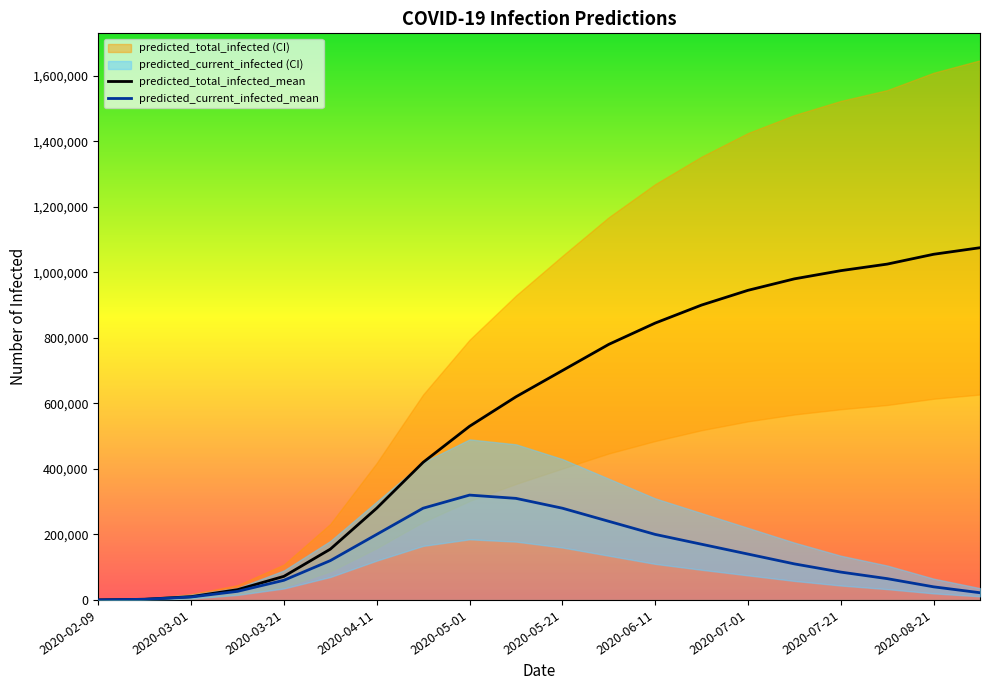

The value of predicted_total_infected_mean at 2020-05-21 is 160837. True or false?

False